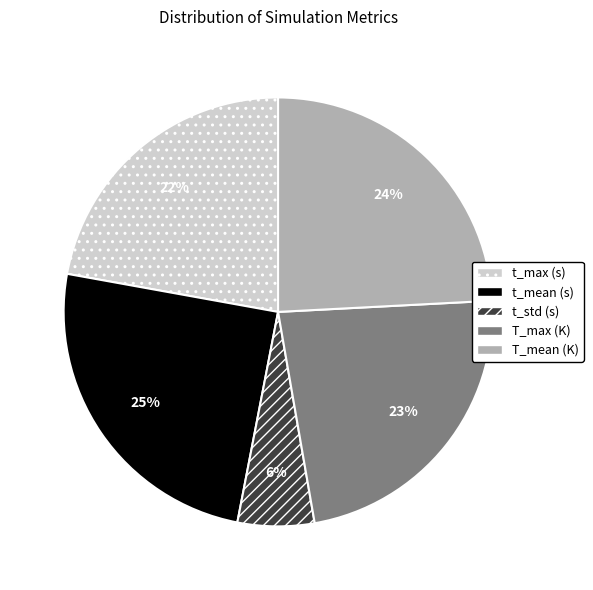

Do t_mean (s) and t_std (s) together represent more than half of the pie?

No